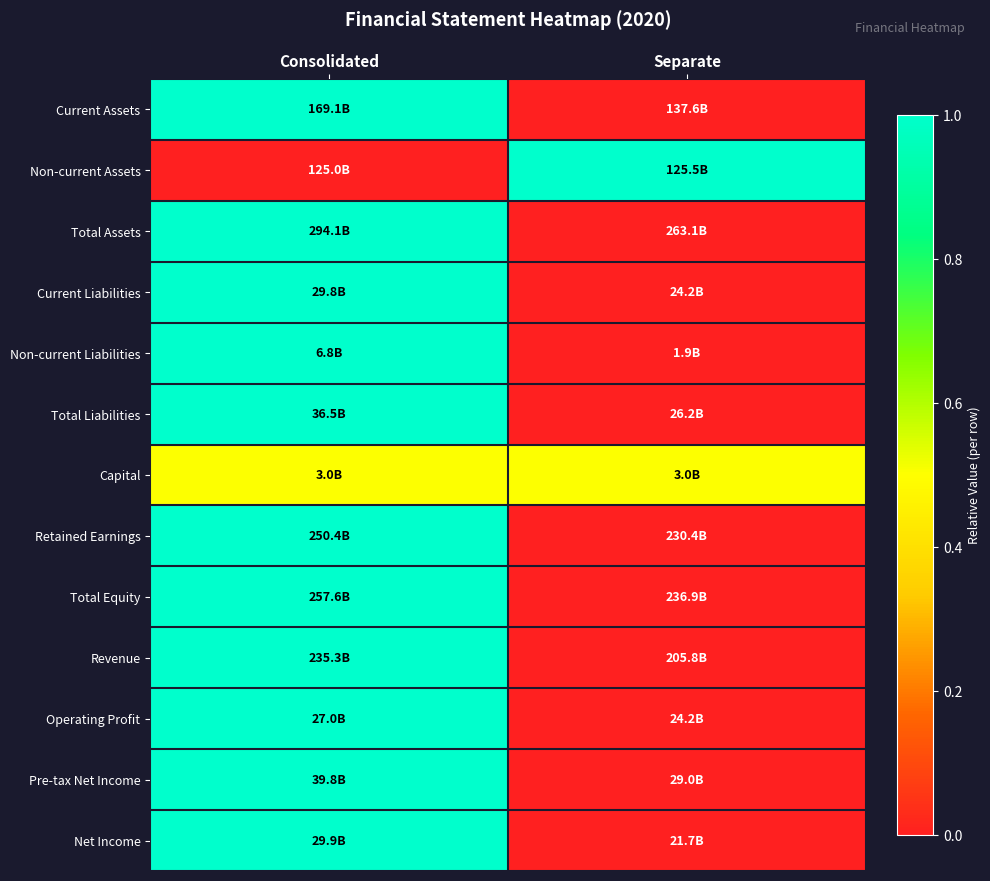

Count the number of categories in the chart.

2